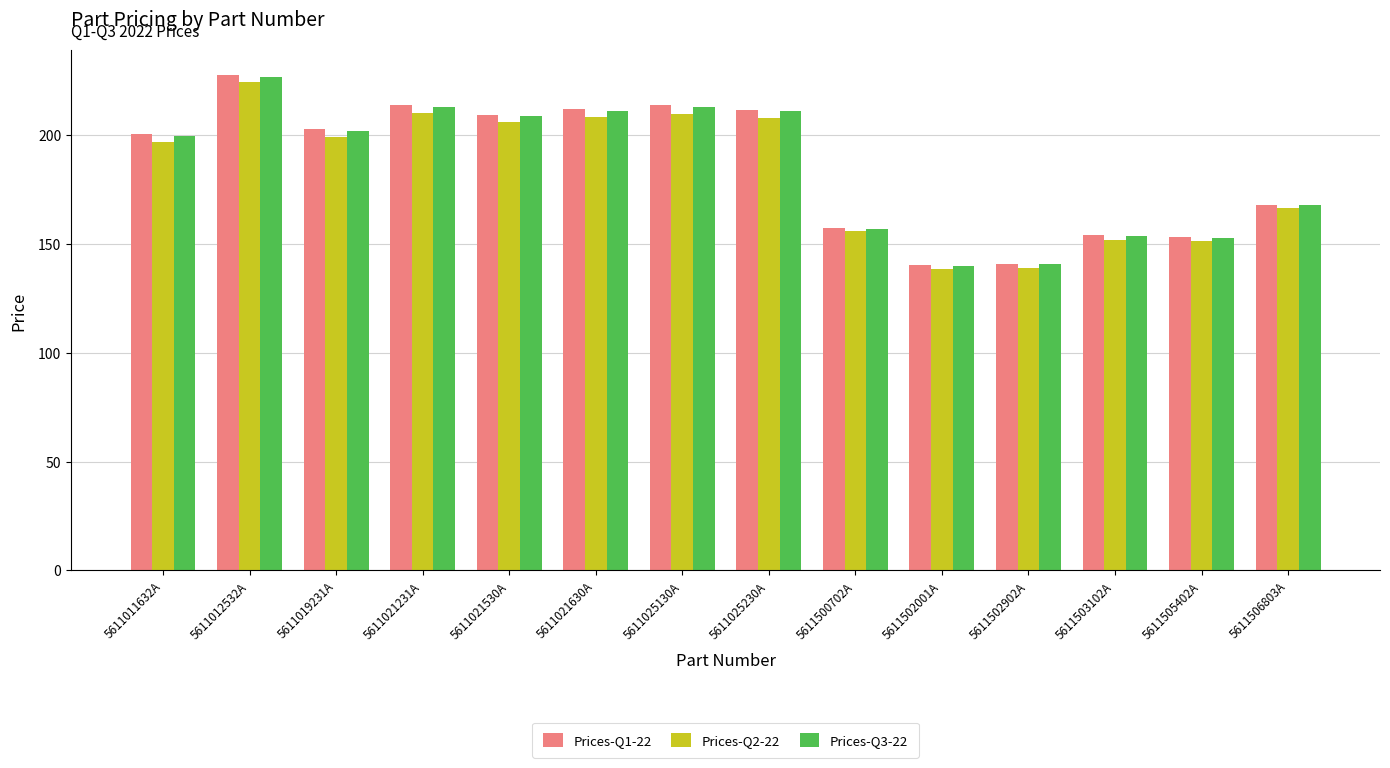

At which category is the sum across all series the highest?

5611012532A